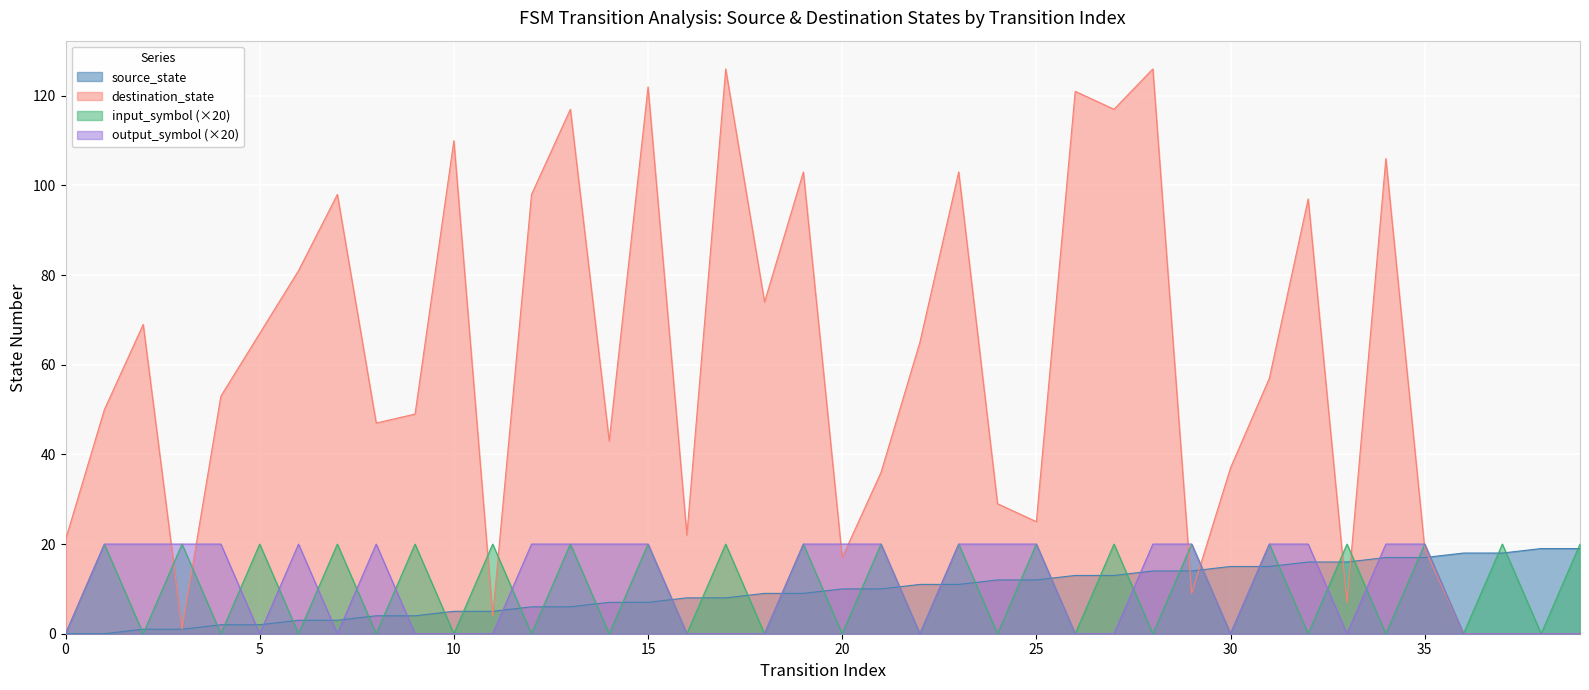

Which series has the largest range (max minus min)?

destination_state